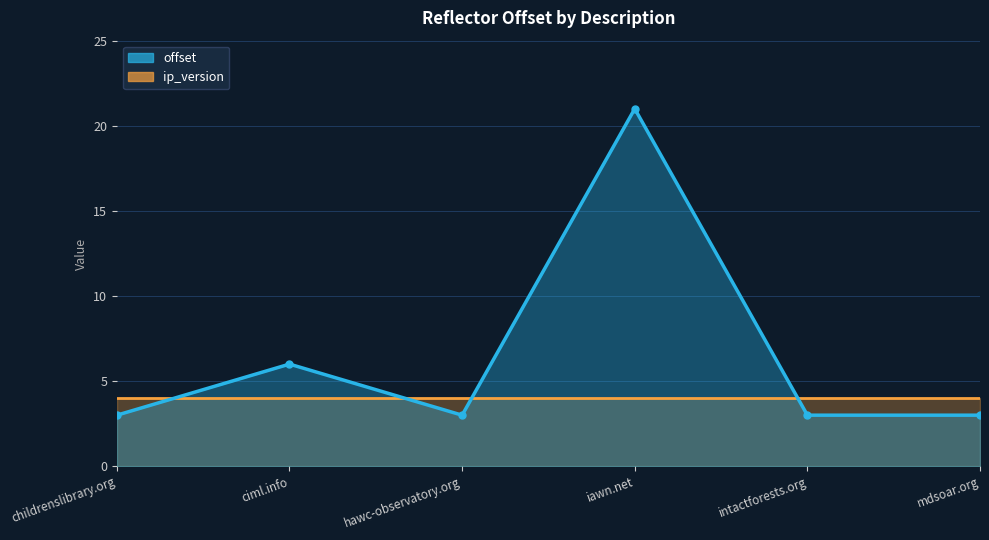

True or false: the data shows 1 at intactforests.org.

False